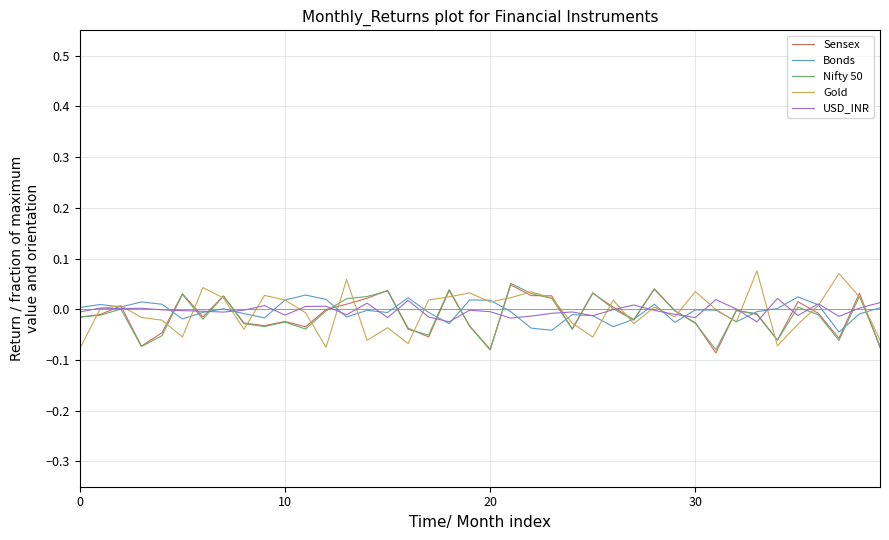

What is the label of the 11th point from the right?

29